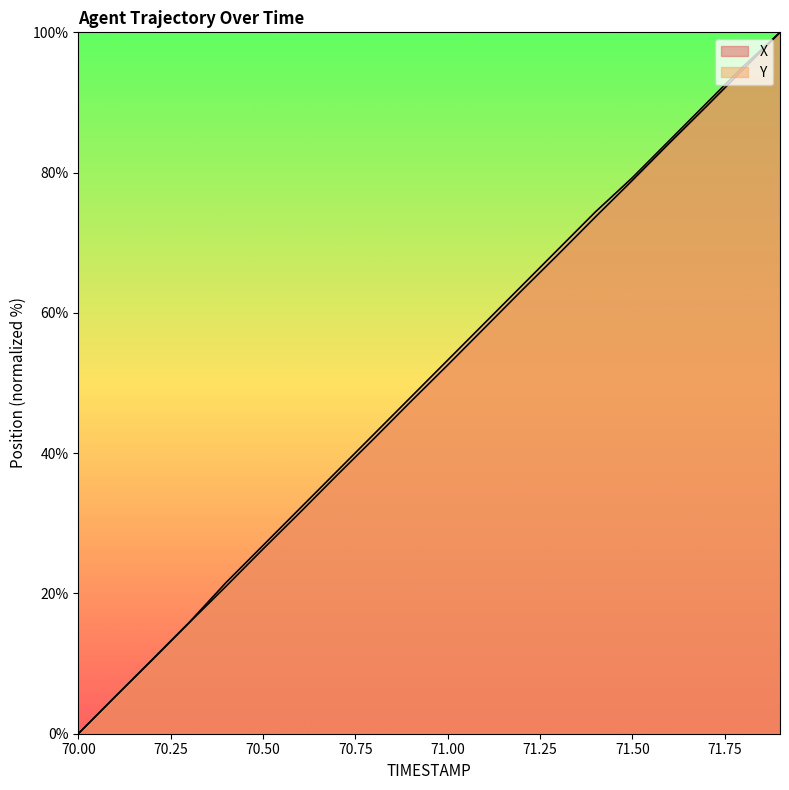

How many times do Y and X cross each other?

1